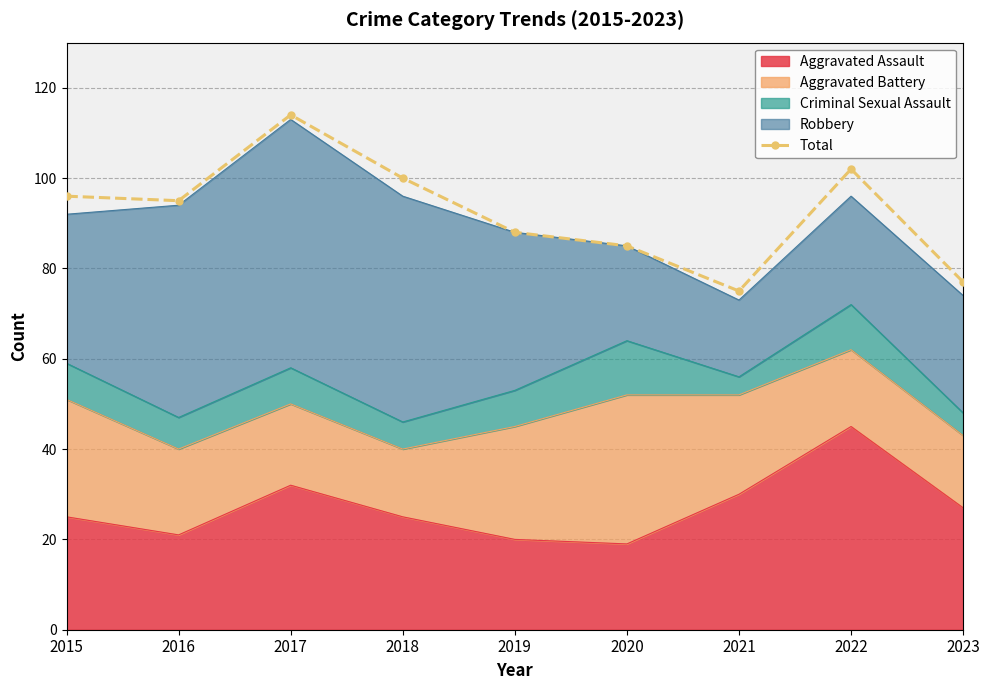

At which category does the data reach its first local valley?

2016